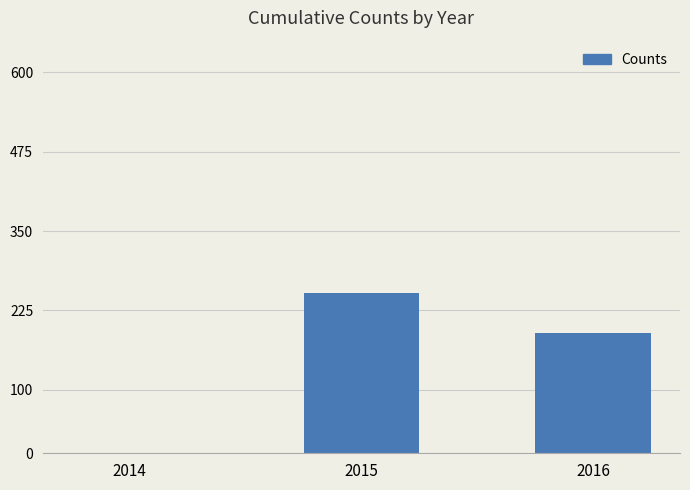

The value at 2016 is 325. True or false?

False